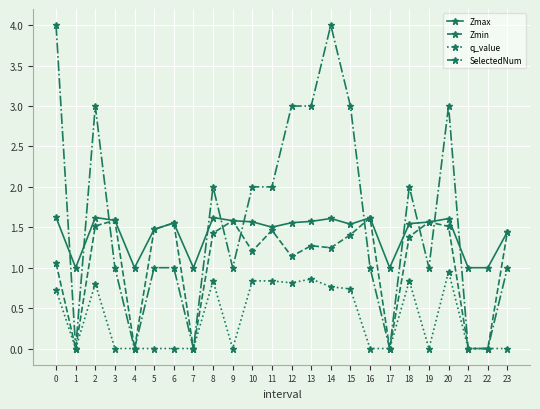

Is the value of q_value at 17 greater than the value of Zmax at 15?

No